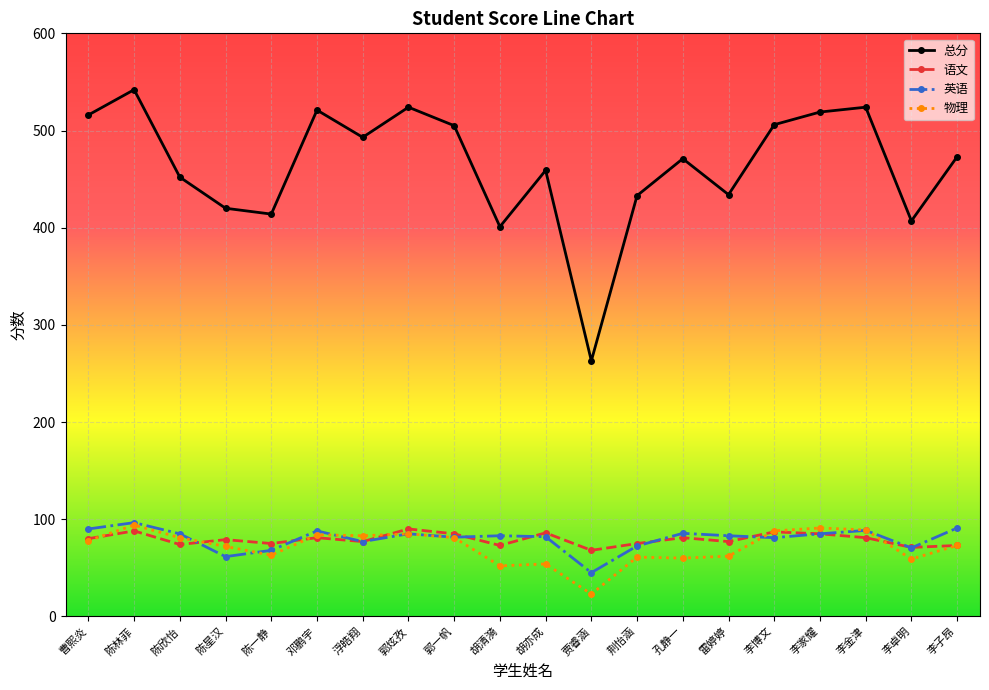

How many series are shown in this chart?

4